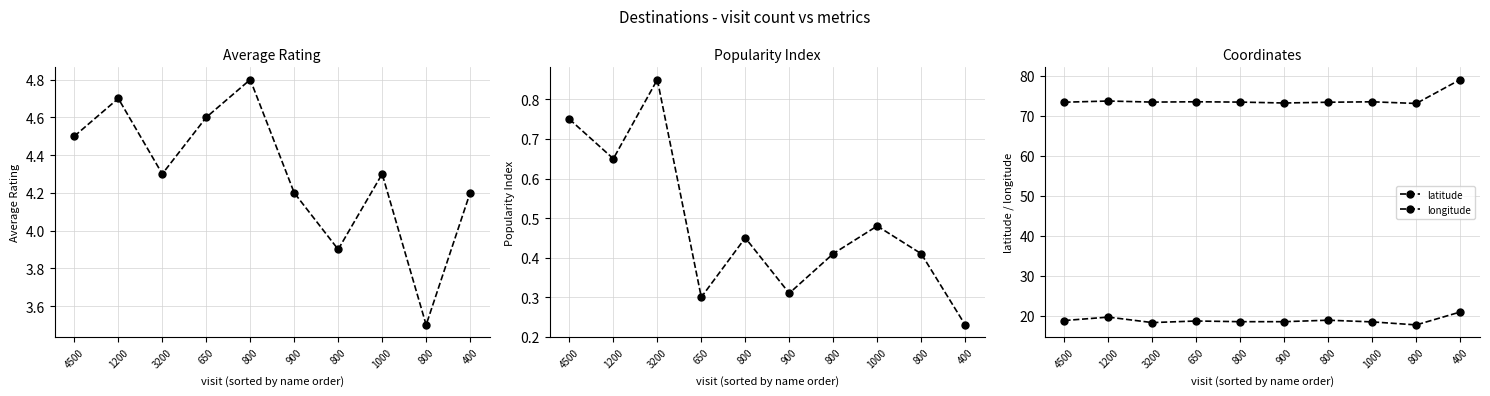

Rank the series at 4500 from lowest to highest value.

Popularity Index, Average Rating, latitude, longitude